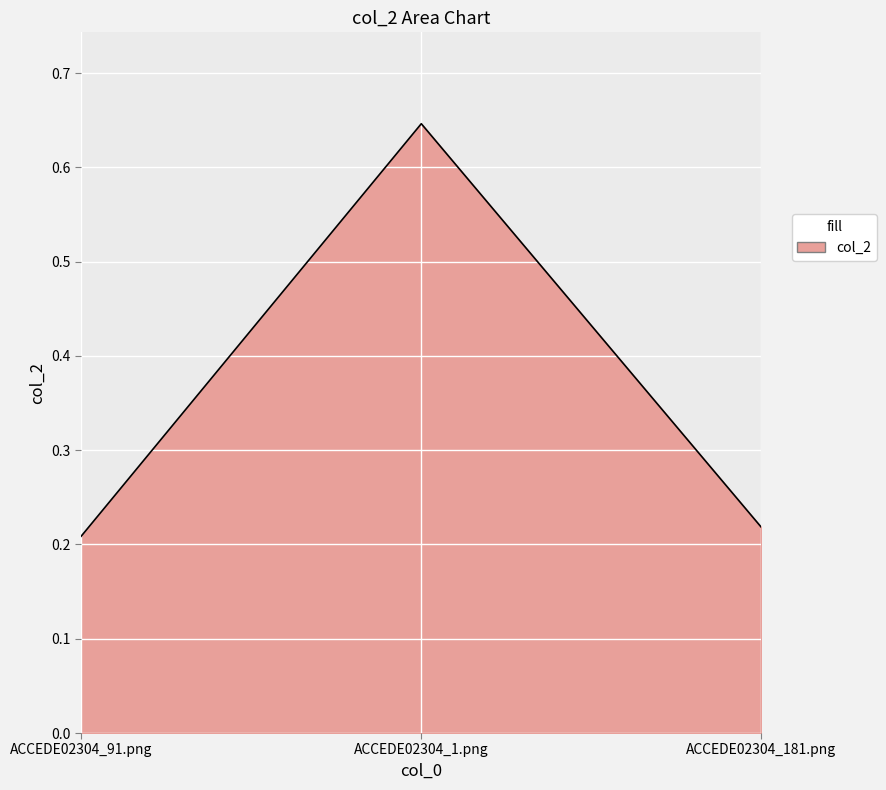

At which category does the chart reach its peak across all series?

ACCEDE02304_1.png